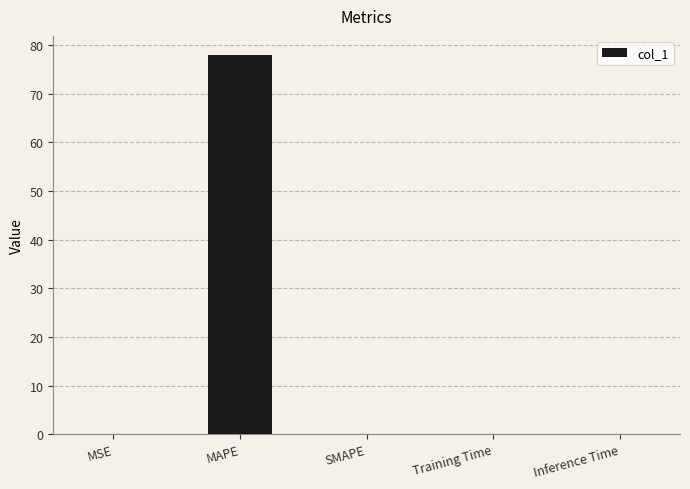

Is it true that the value at Inference Time is 0.0?

True